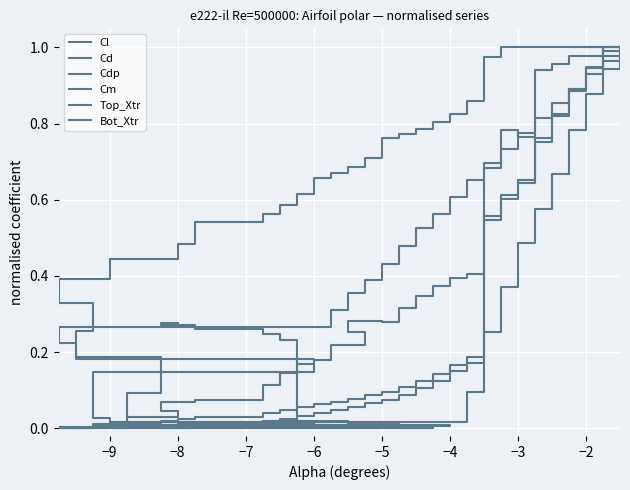

Which series has the largest total across all categories?

Top_Xtr